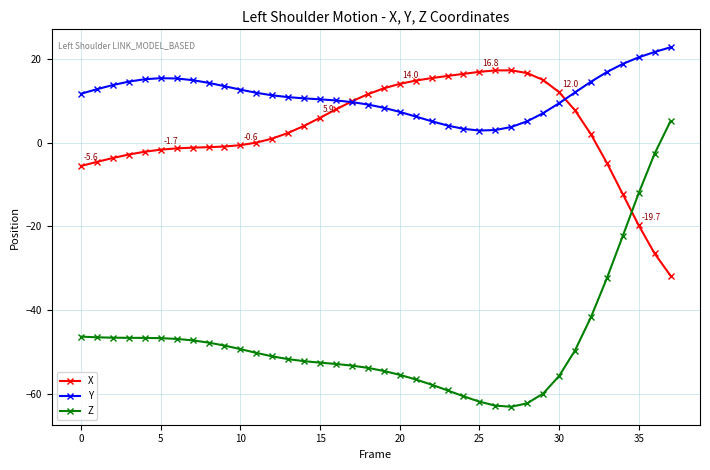

True or false: Z and Y cross at least once.

False